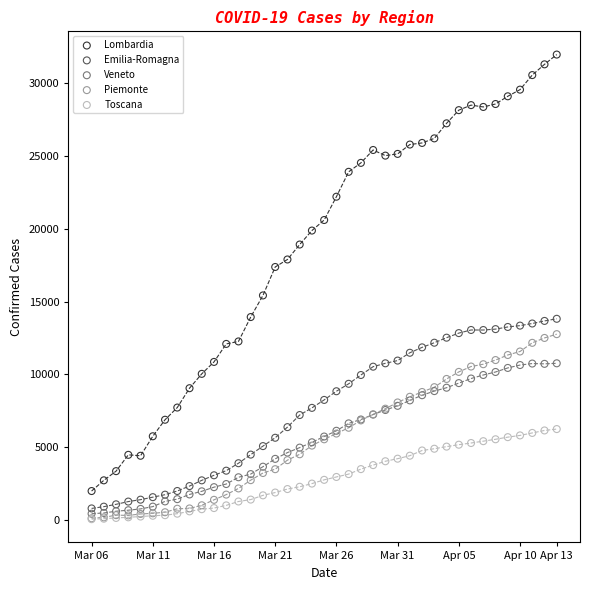

Across all series, what Y value is closest to 16006?

15420